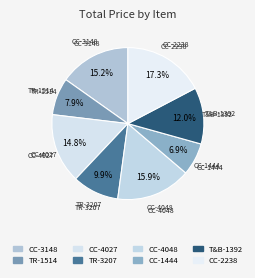

How many slices are in this pie chart?

8